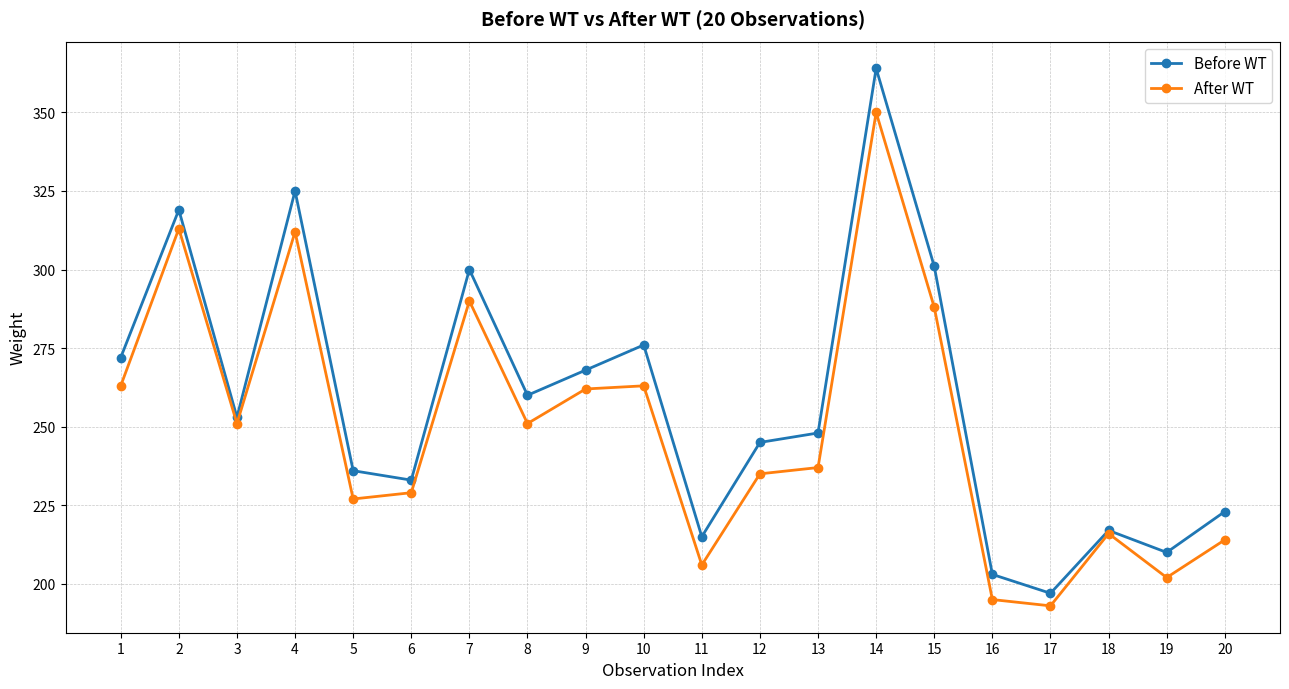

What is the average value of the After WT series?

250